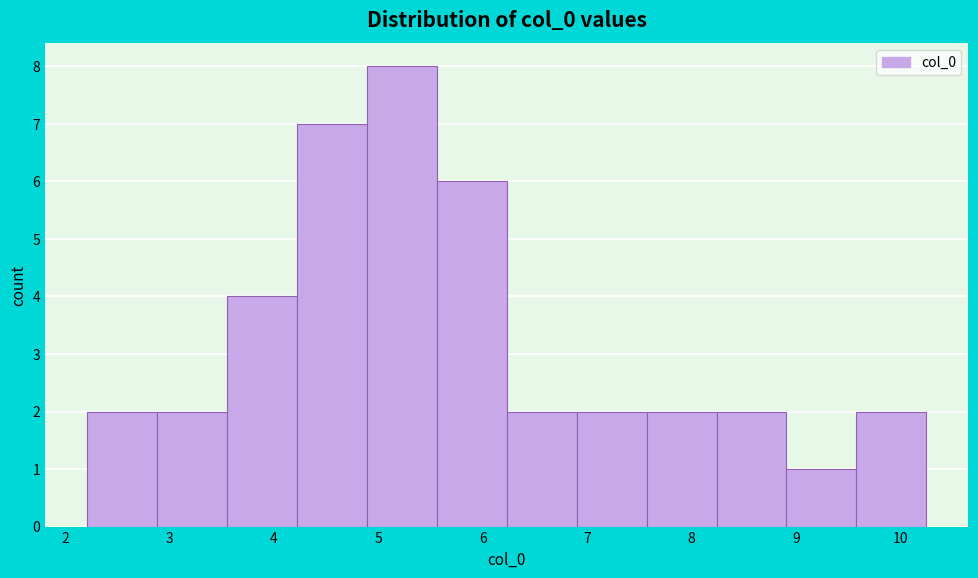

Reading left to right, list every bar in this chart as the range it spans on the x-axis followed by its height. Neither the bar edges nor the heights are printed on the chart, so give them approximately, as read against the axes.

2.2 to 2.9: 2
2.9 to 3.6: 2
3.6 to 4.2: 4
4.2 to 4.9: 7
4.9 to 5.6: 8
5.6 to 6.2: 6
6.2 to 6.9: 2
6.9 to 7.6: 2
7.6 to 8.2: 2
8.2 to 8.9: 2
8.9 to 9.6: 1
9.6 to 10.2: 2